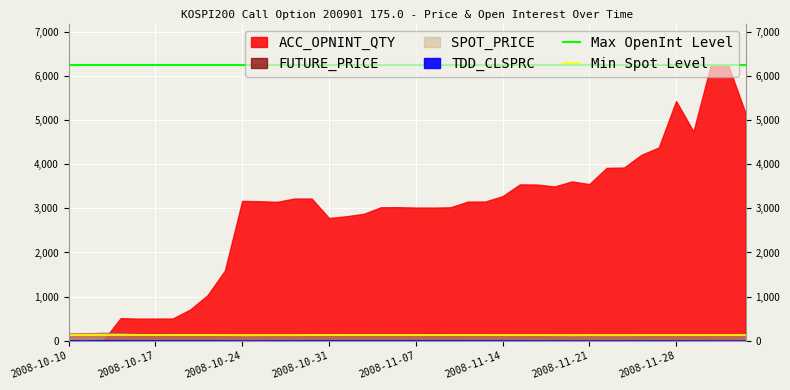

What is the spread (max minus min) of values at 26?

6123.7